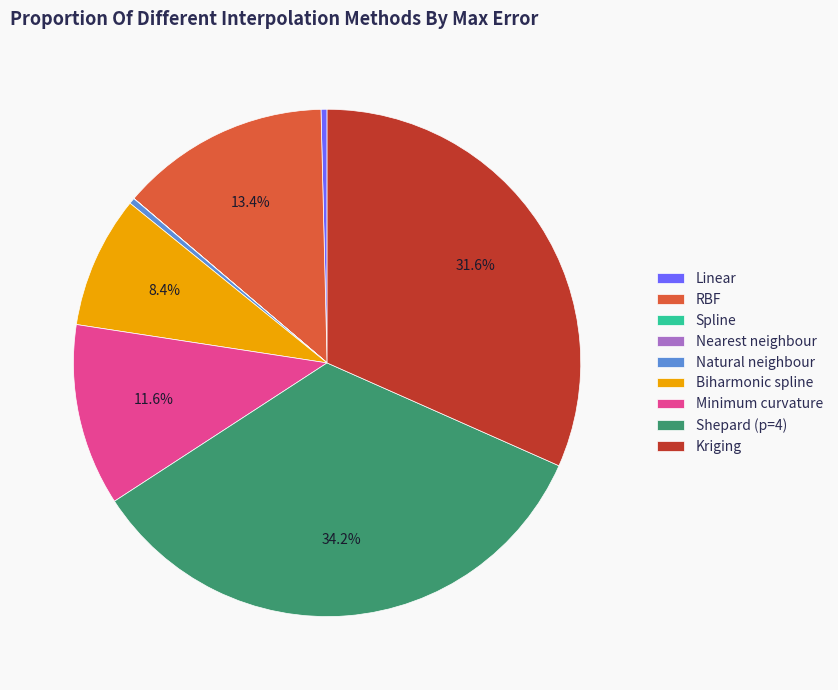

Which category has the biggest portion of the pie?

Shepard (p=4)